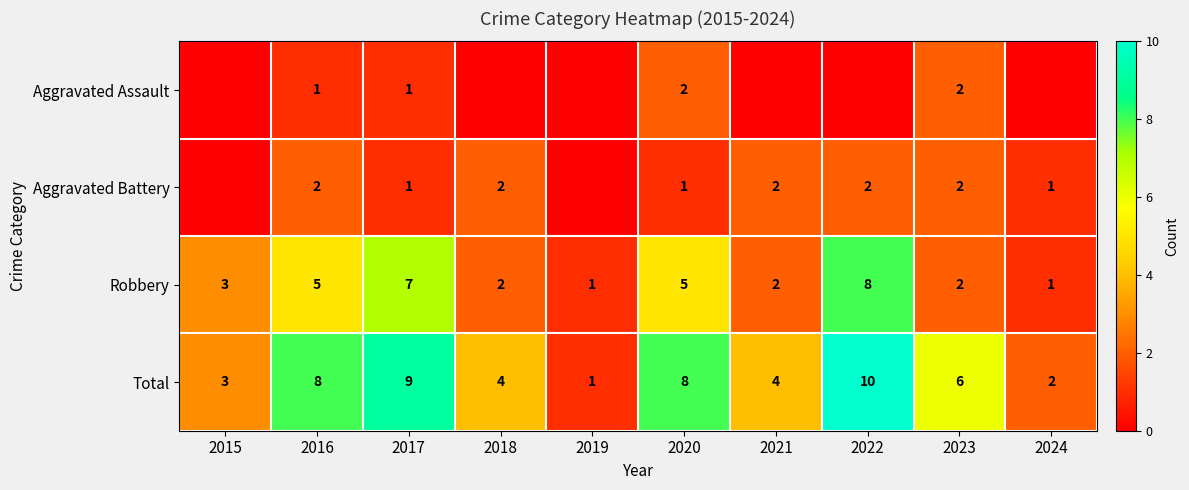

Between 2020 and 2016, which is larger?

2020